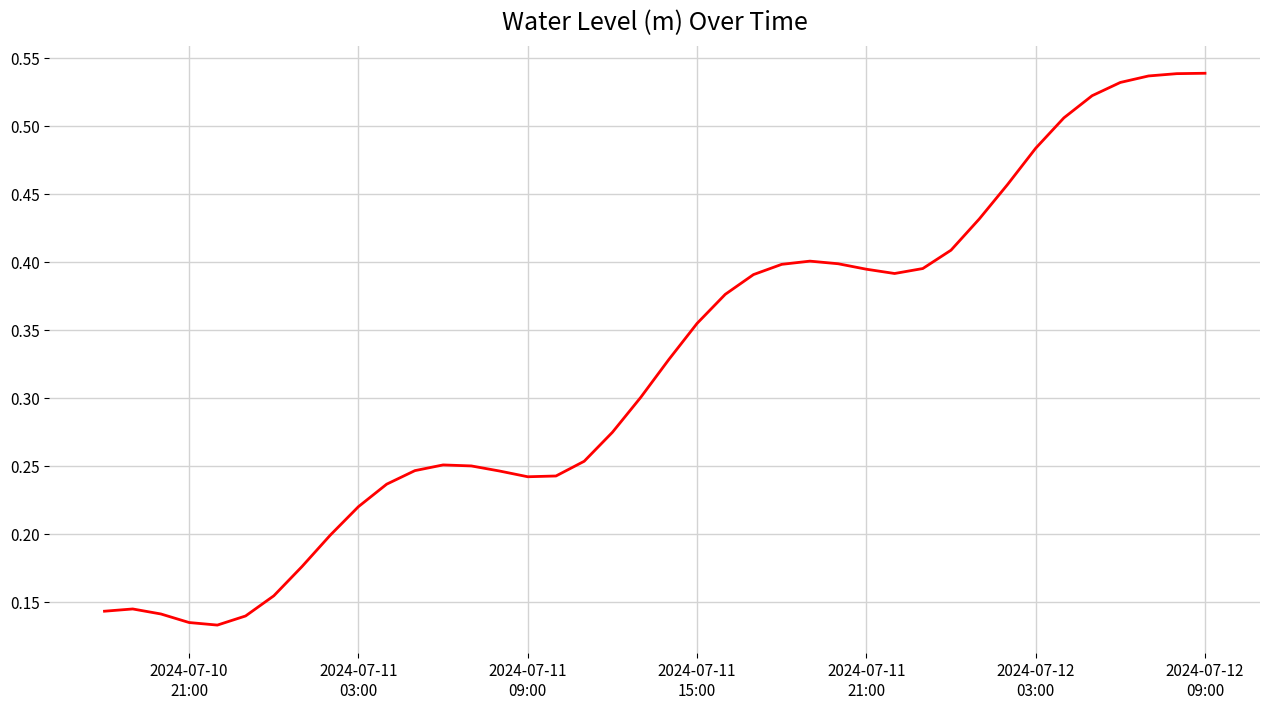

How many lines are shown in the chart?

1